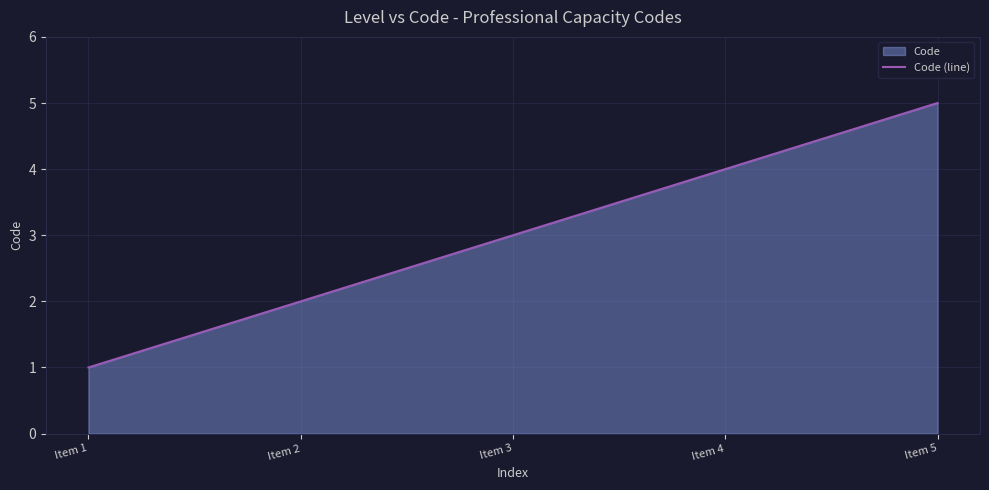

What is the maximum value shown in the chart?

5